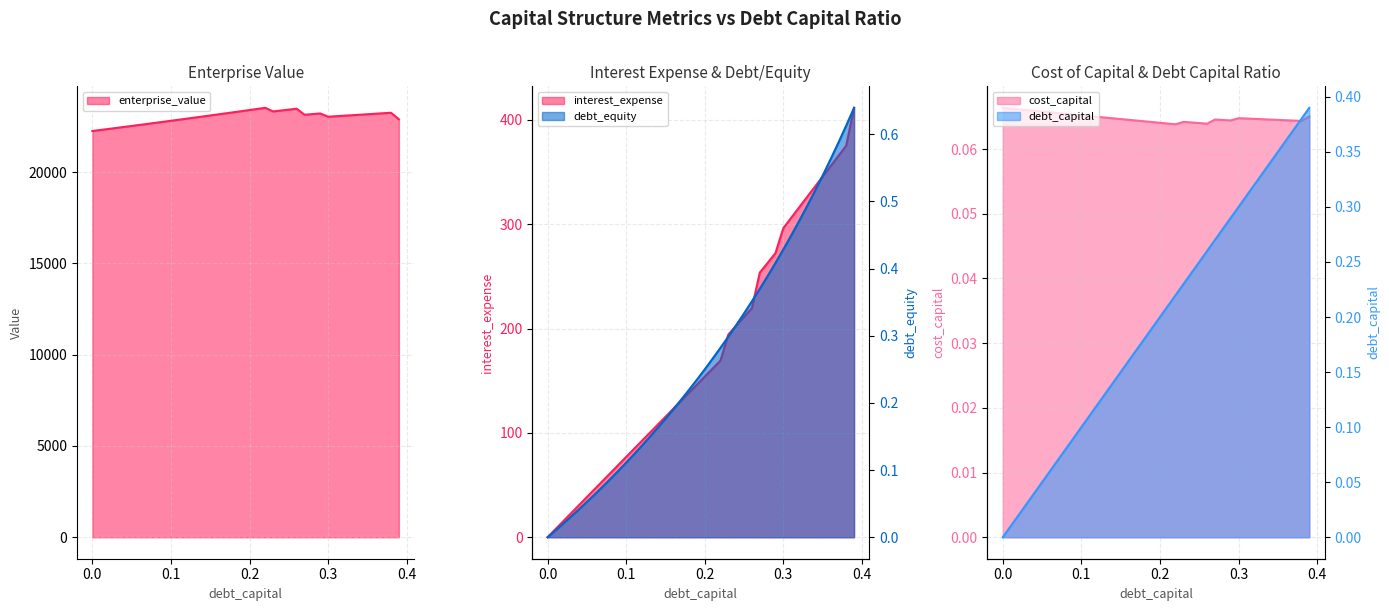

True or false: debt_equity and enterprise_value intersect in this chart.

False